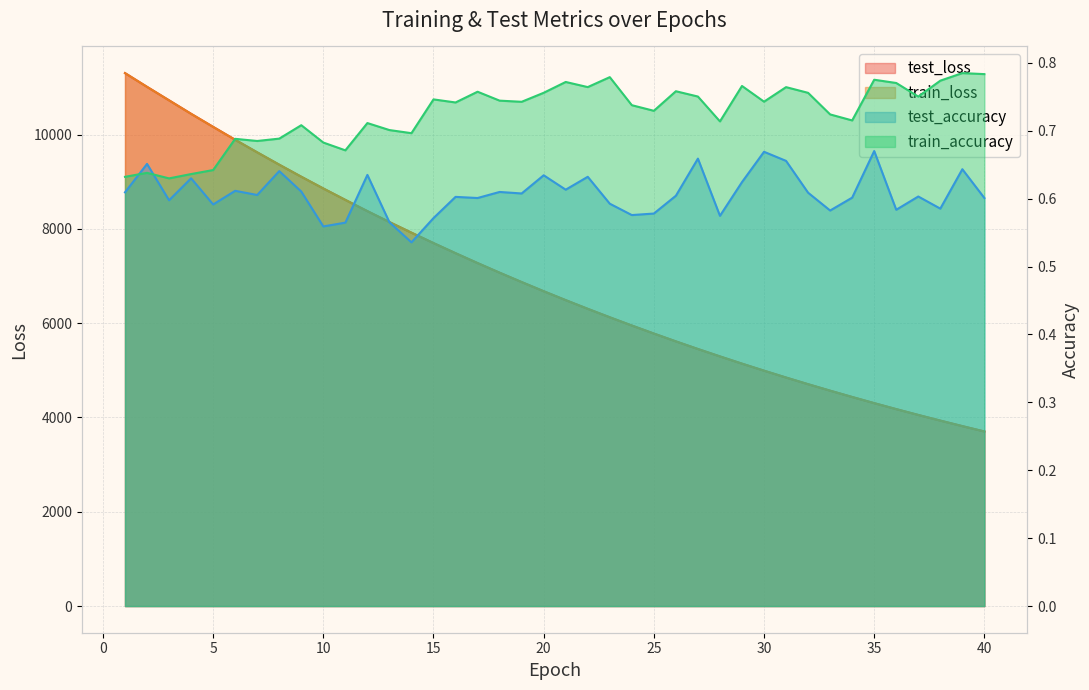

List the series in order of their peak value, highest first.

test_loss, train_loss, train_accuracy, test_accuracy